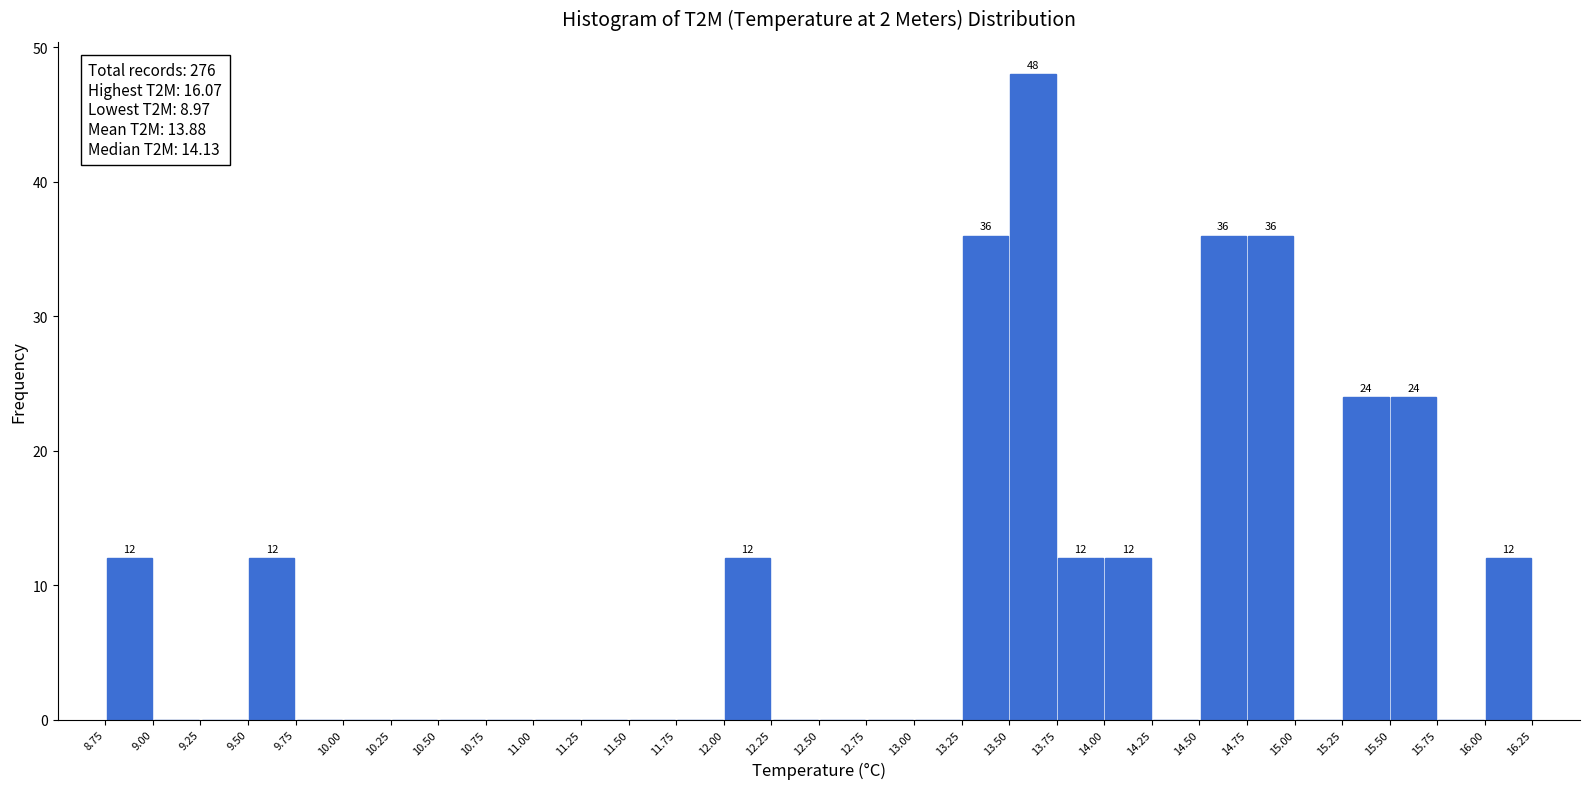

Over which range of the x-axis is the bar tallest?

13.50 to 13.75